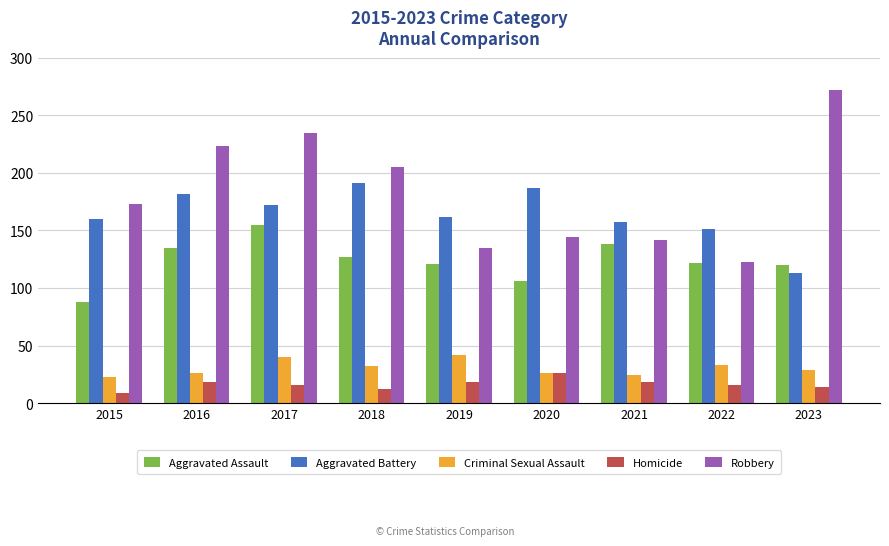

What is the highest value of the Homicide series?

26